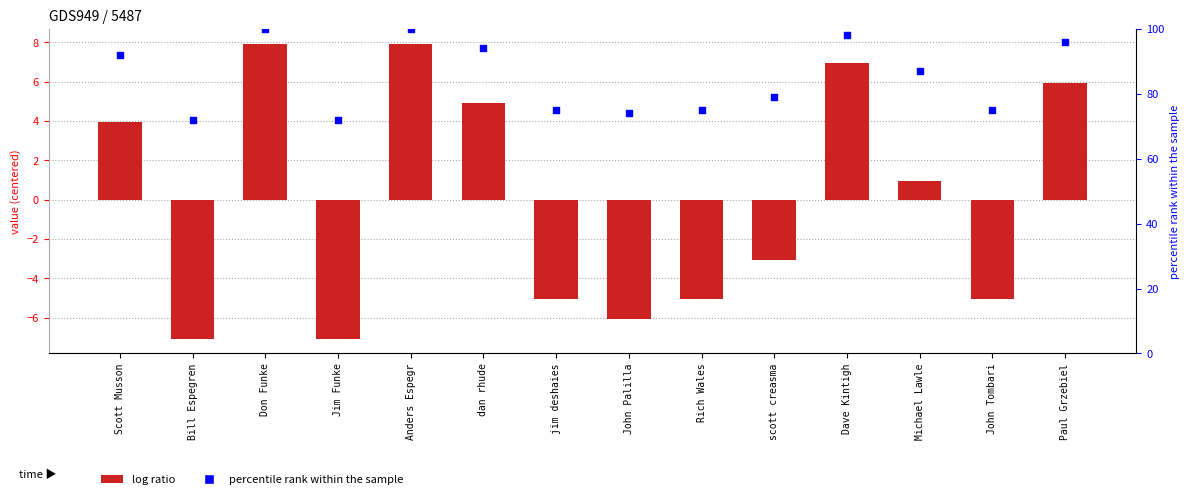

Is the value of percentile rank within the sample at Jim Funke greater than the value of col_1 at John Tombari?

Yes